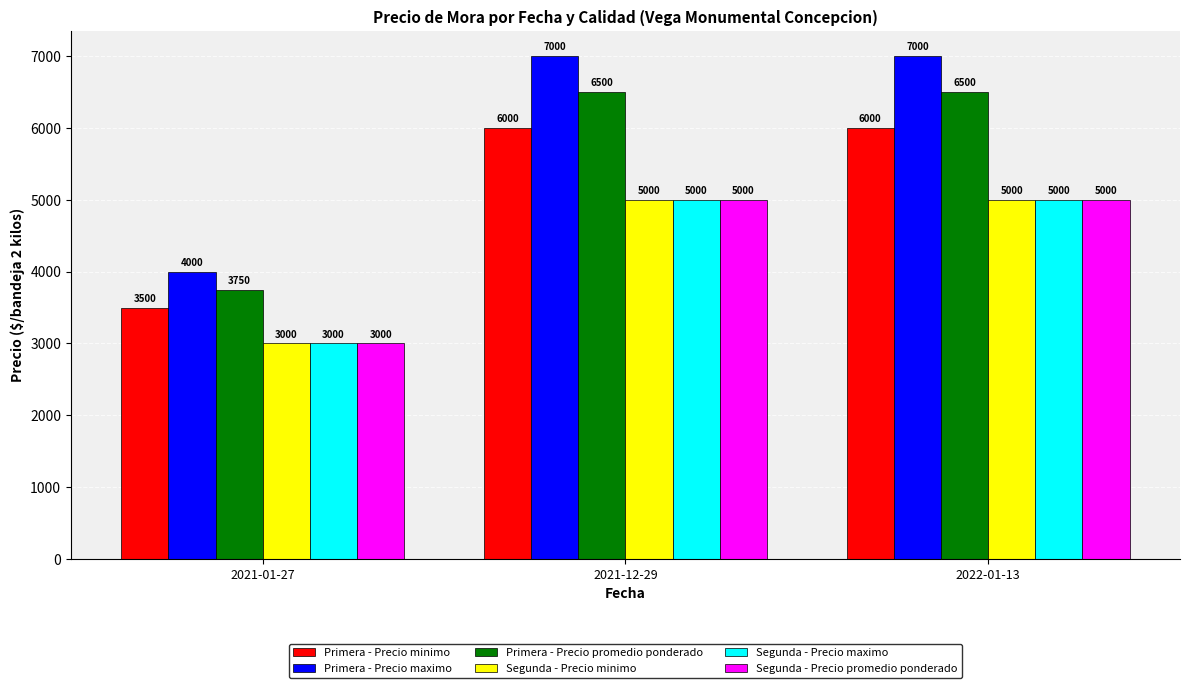

What is the average value of the Primera - Precio maximo series?

6000